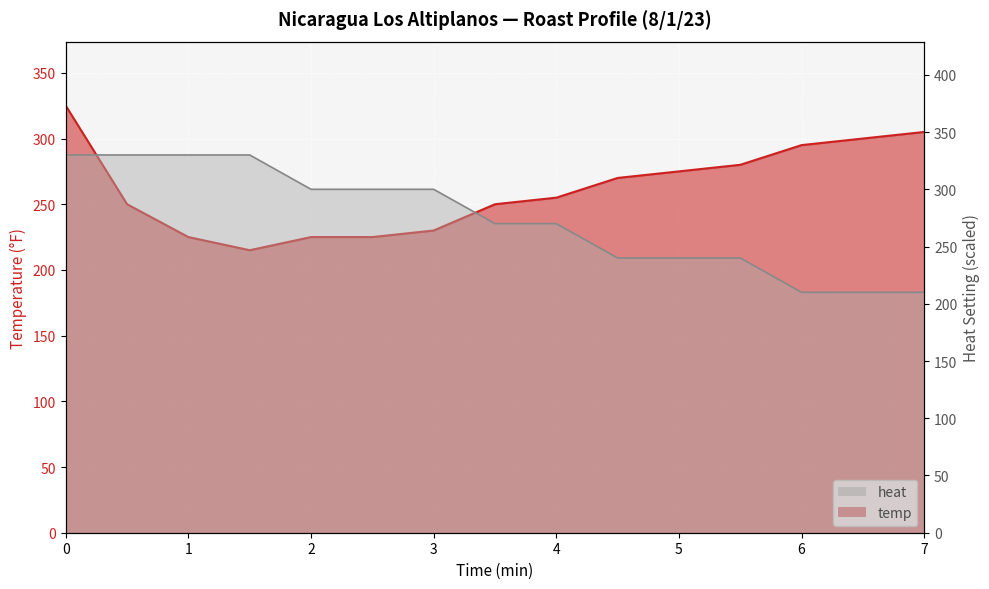

What is the value of the temp point at the 5th from the left?

225